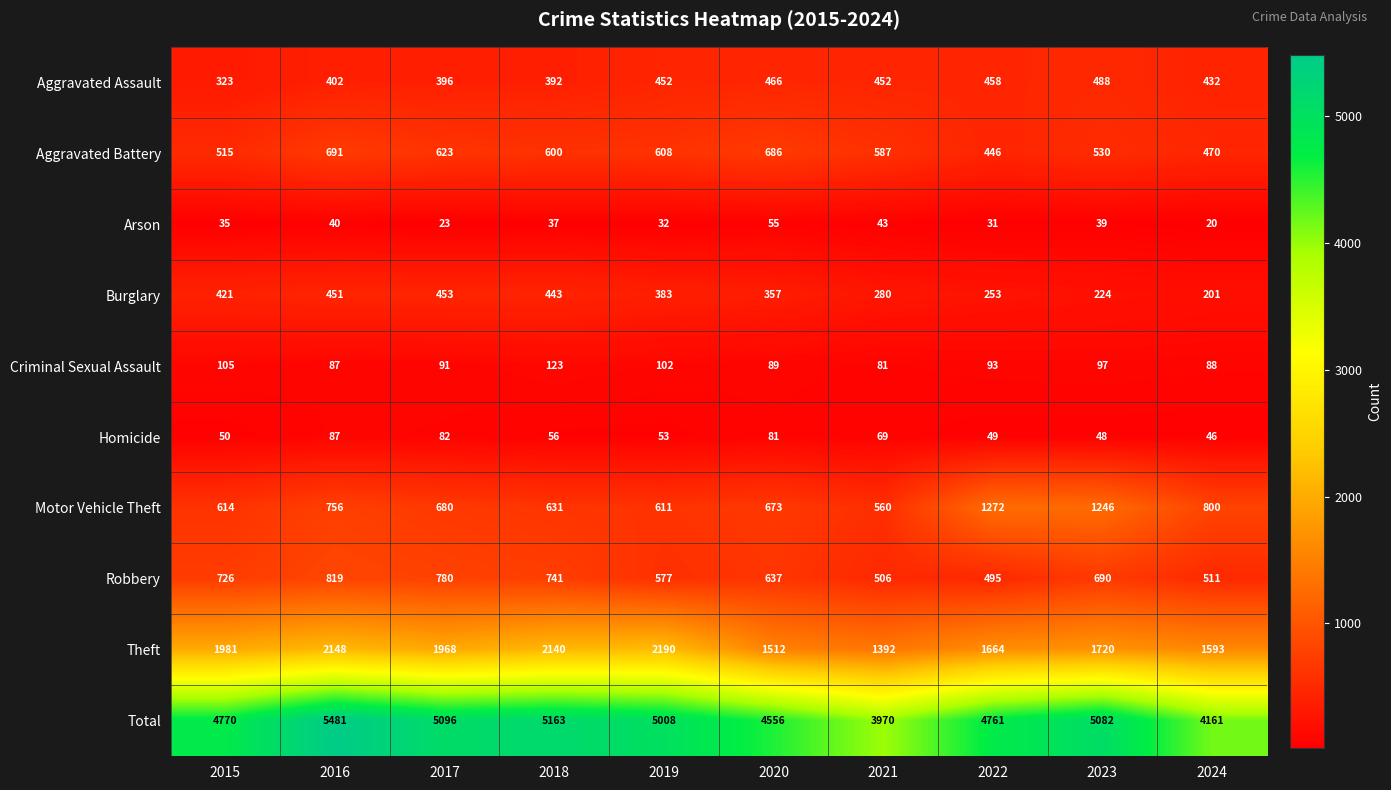

Which series changed the most between 2016 and 2023?

Motor Vehicle Theft